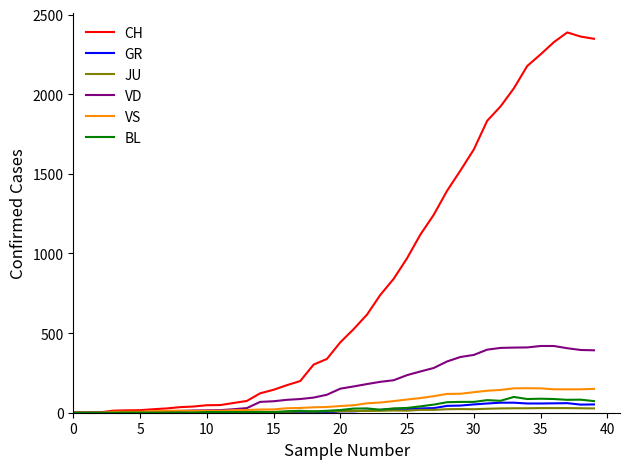

How many lines are shown in the chart?

6